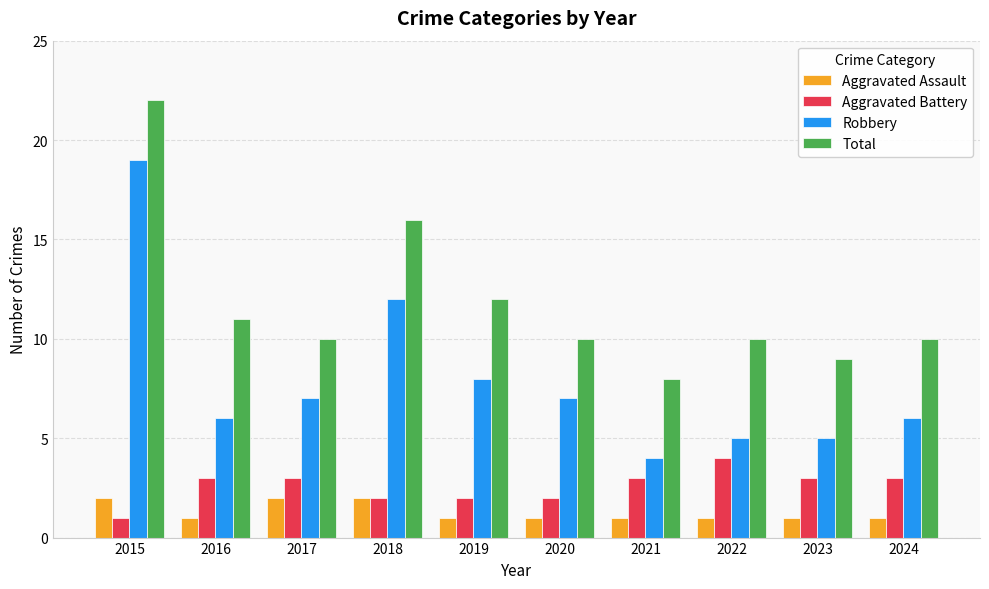

How many series are shown in this chart?

4